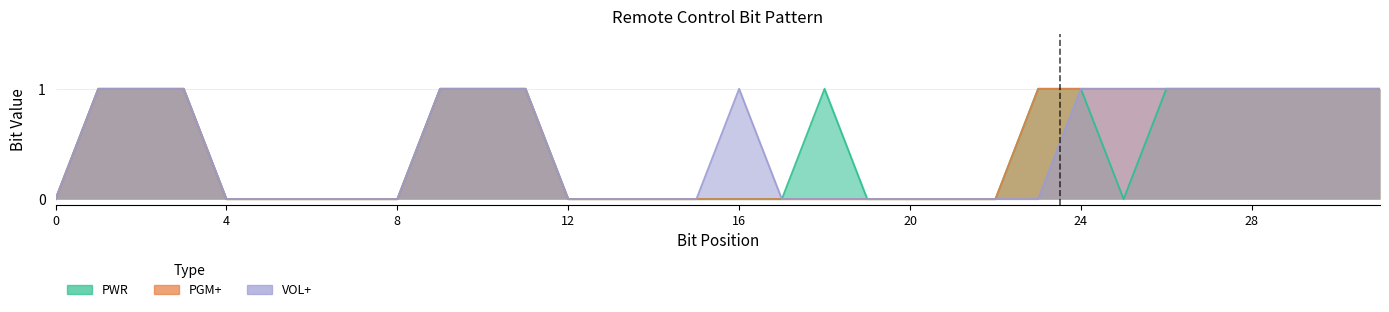

How many lines are shown in the chart?

3